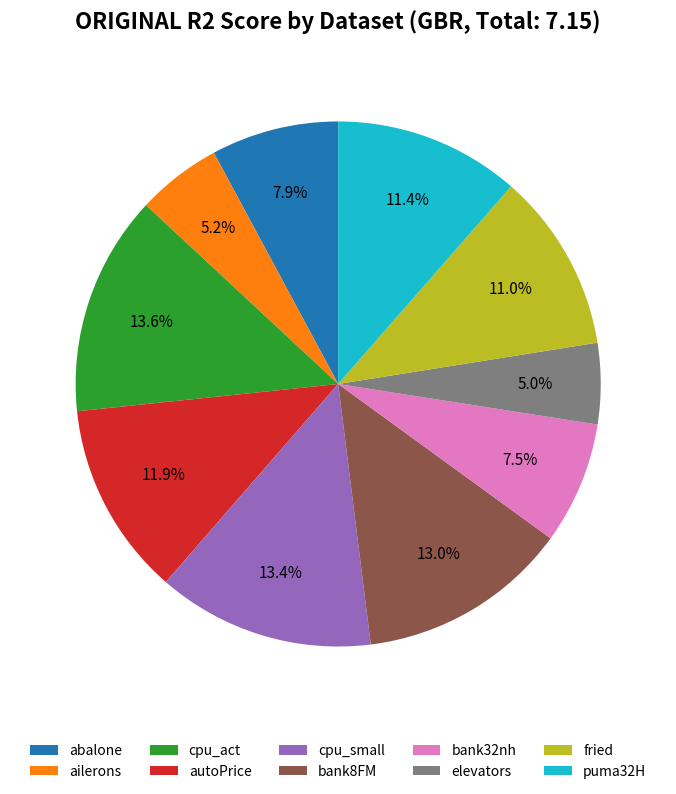

Which has a higher value, fried or bank32nh?

fried